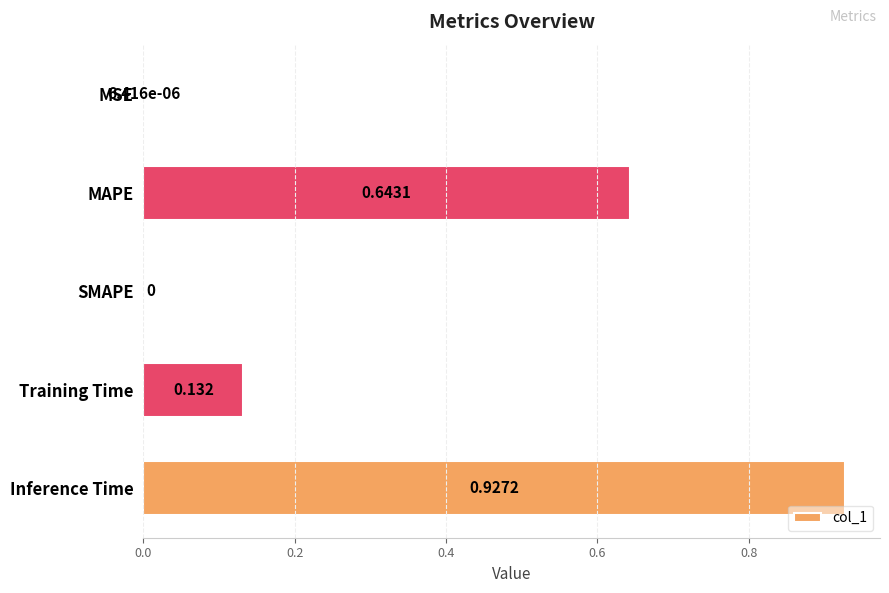

Between Training Time and SMAPE, which is larger?

Training Time